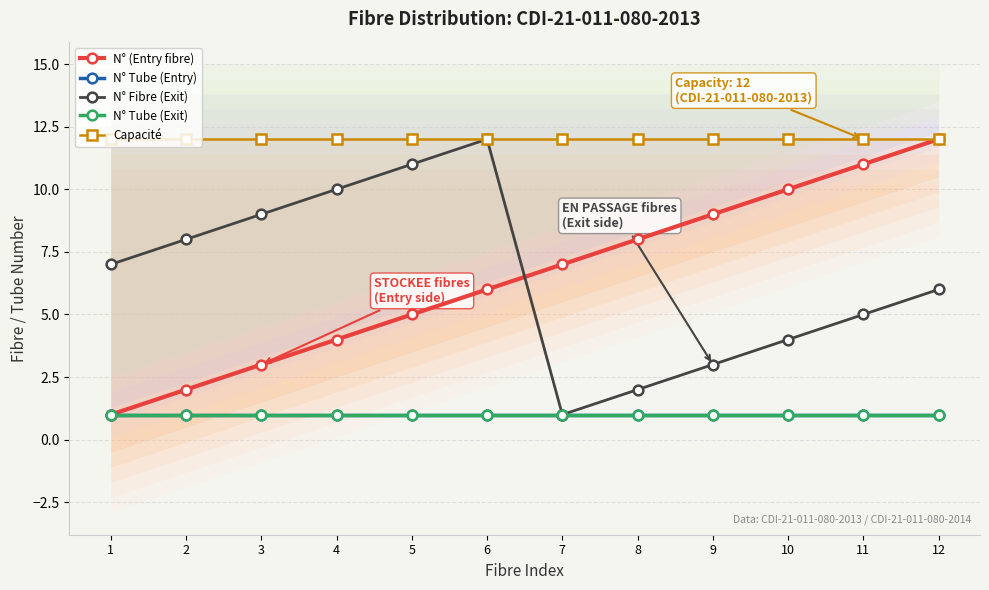

At which label does N° (Entry fibre) first exceed 7?

8